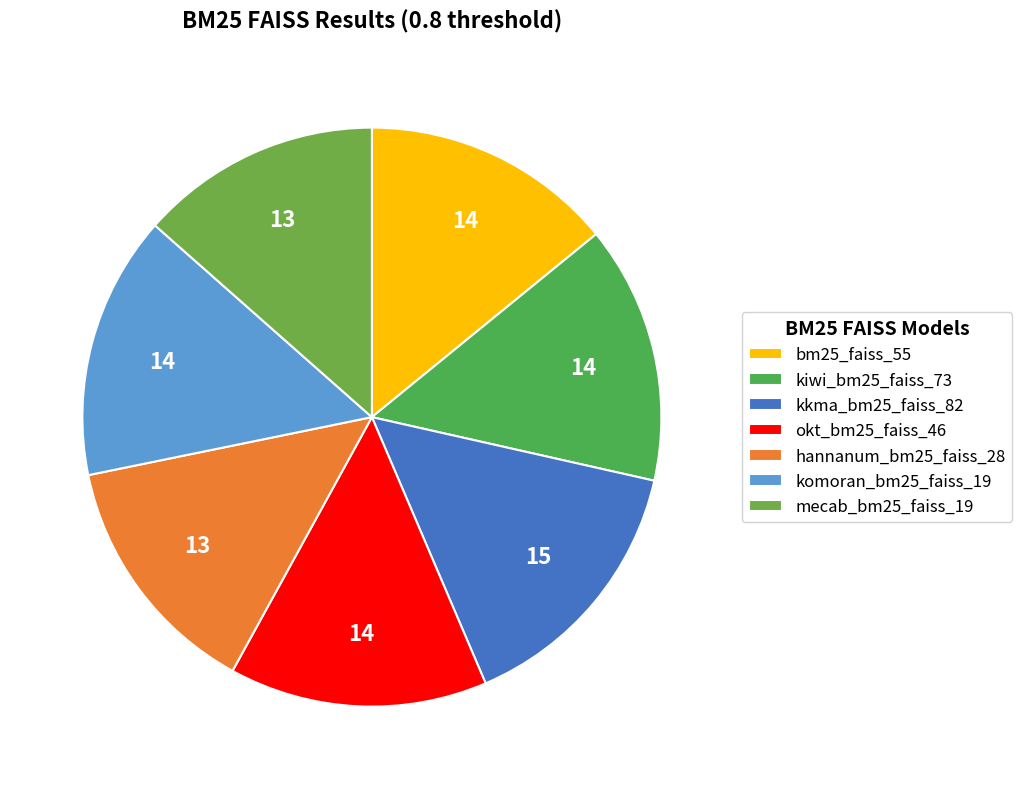

Rank the categories by value from highest to lowest.

kkma_bm25_faiss_82, komoran_bm25_faiss_19, kiwi_bm25_faiss_73, okt_bm25_faiss_46, bm25_faiss_55, hannanum_bm25_faiss_28, mecab_bm25_faiss_19